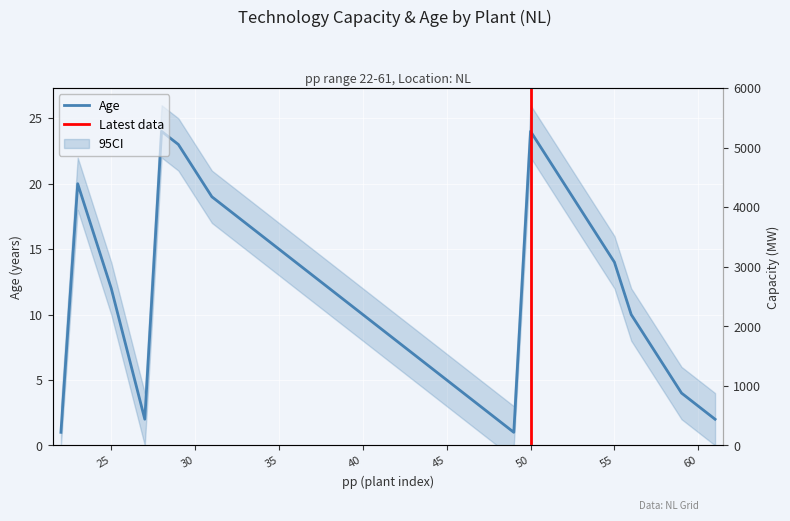

Rank the series by their maximum value, from highest to lowest.

Age, Capacity